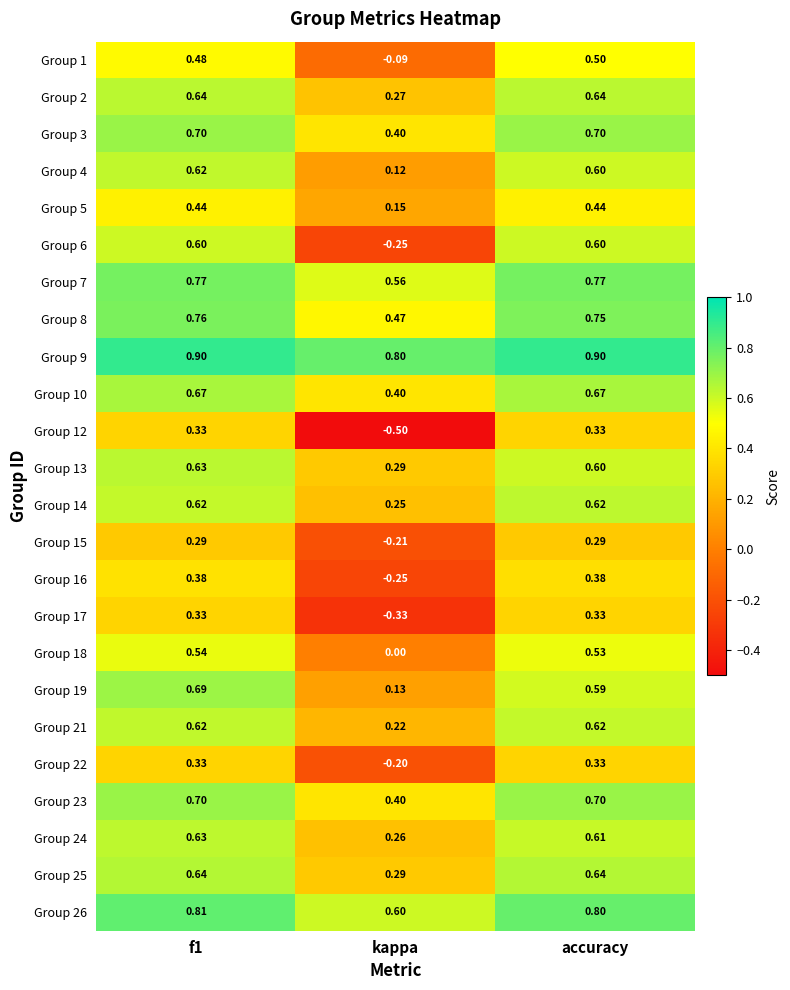

At which category is the sum across all series the highest?

f1